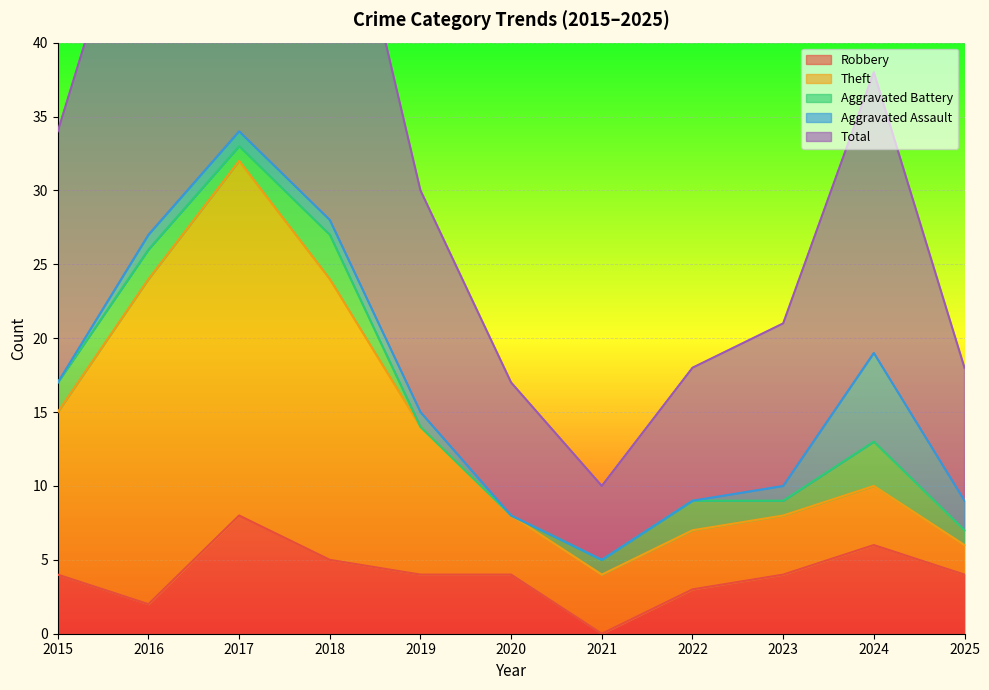

Rank the series by their maximum value, from lowest to highest.

Aggravated Battery, Aggravated Assault, Robbery, Theft, Total